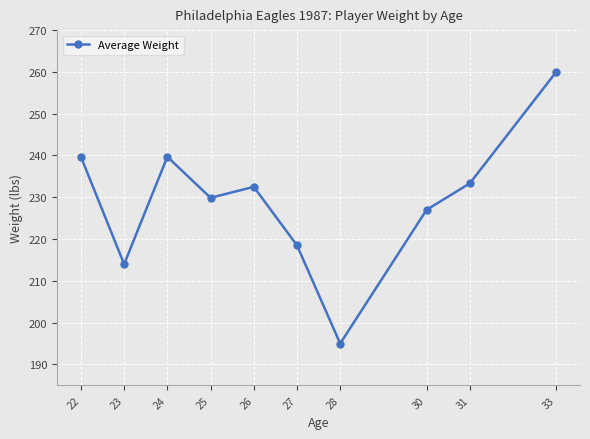

What is the difference between the values at 31 and 27?

14.8